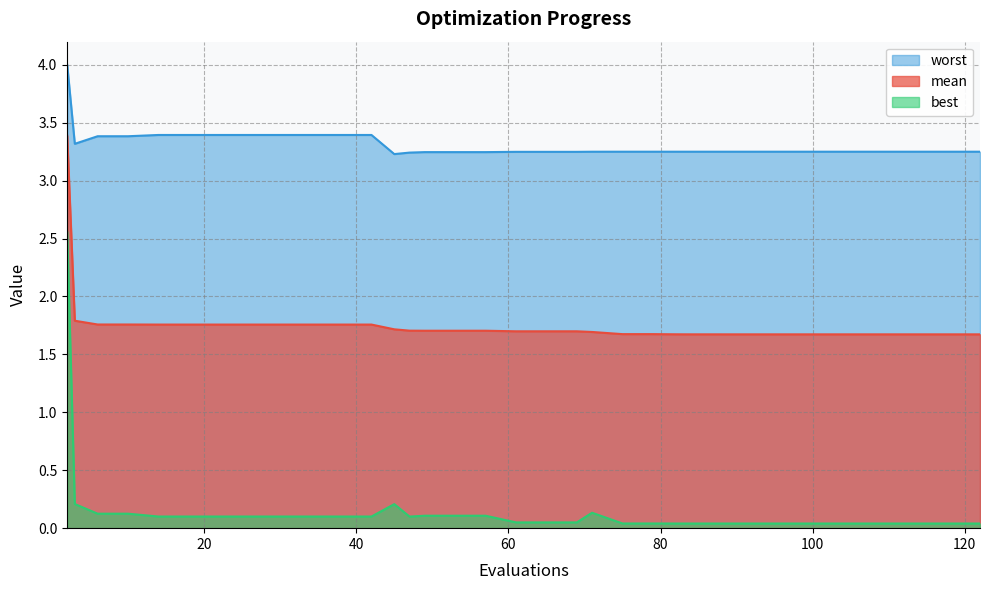

True or false: worst and mean cross at least once.

False